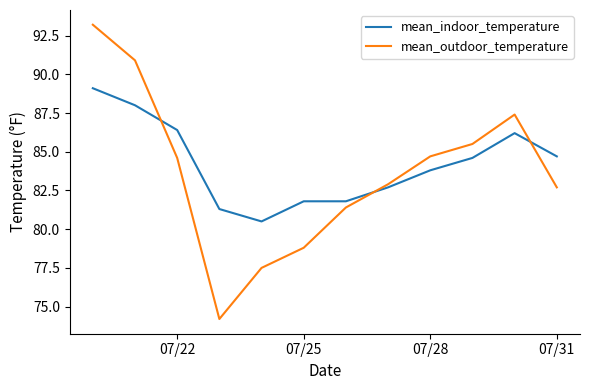

Which series has the widest spread of values?

mean_outdoor_temperature